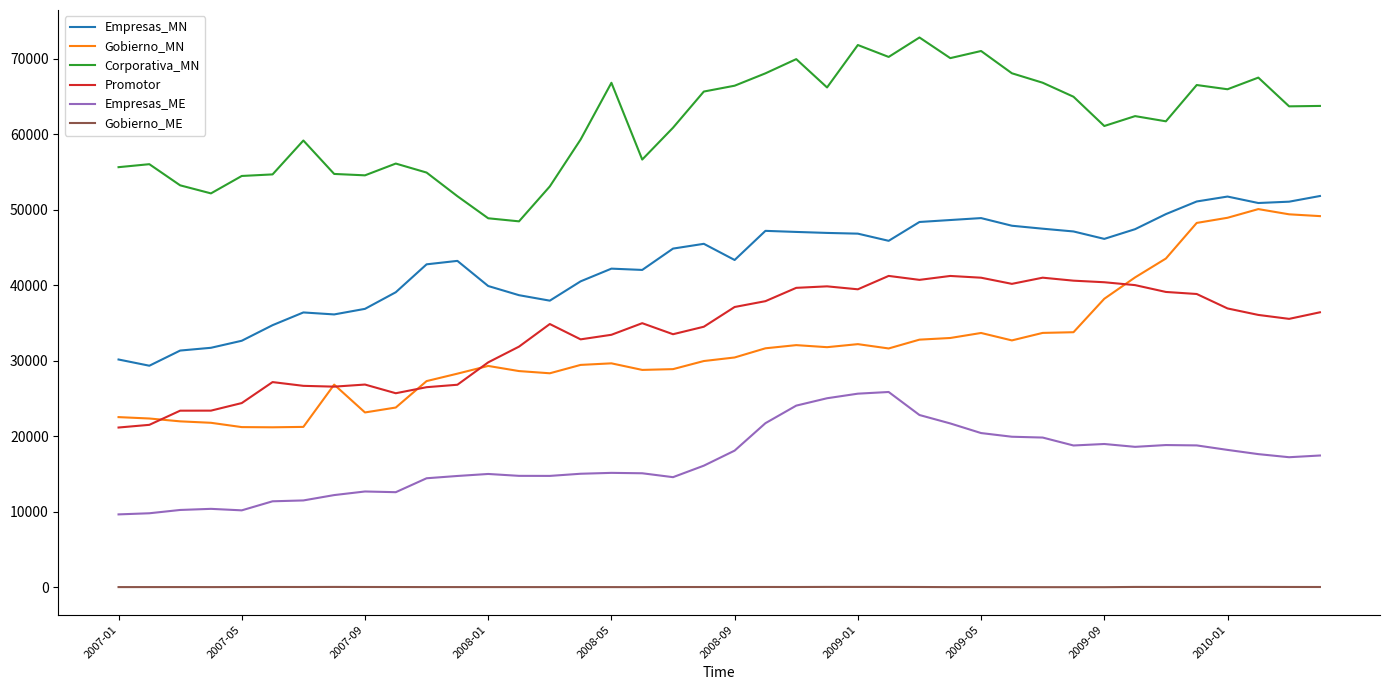

Which series has the largest total across all categories?

Corporativa_MN